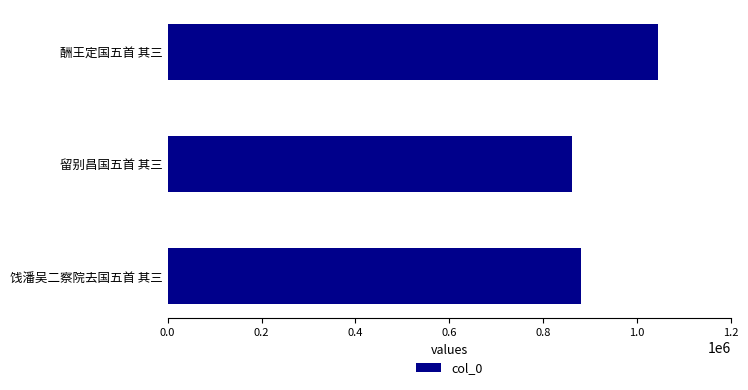

What is the change in value from 留别昌国五首 其三 to 酬王定国五首 其三?

+183271